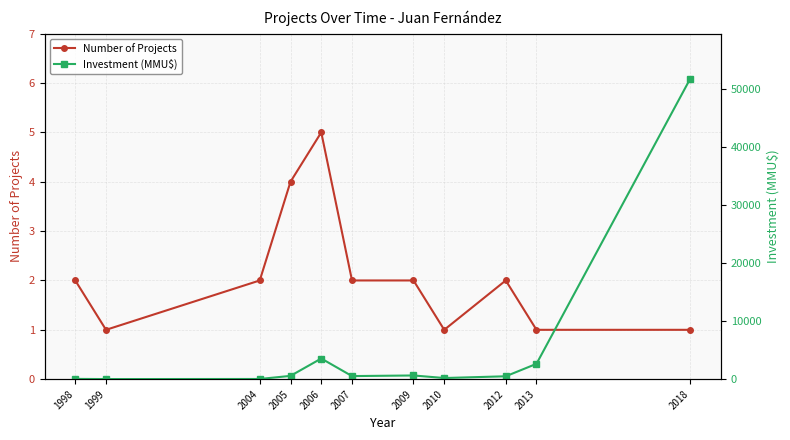

What is the difference between the maximum and minimum values in the Number of Projects series?

4